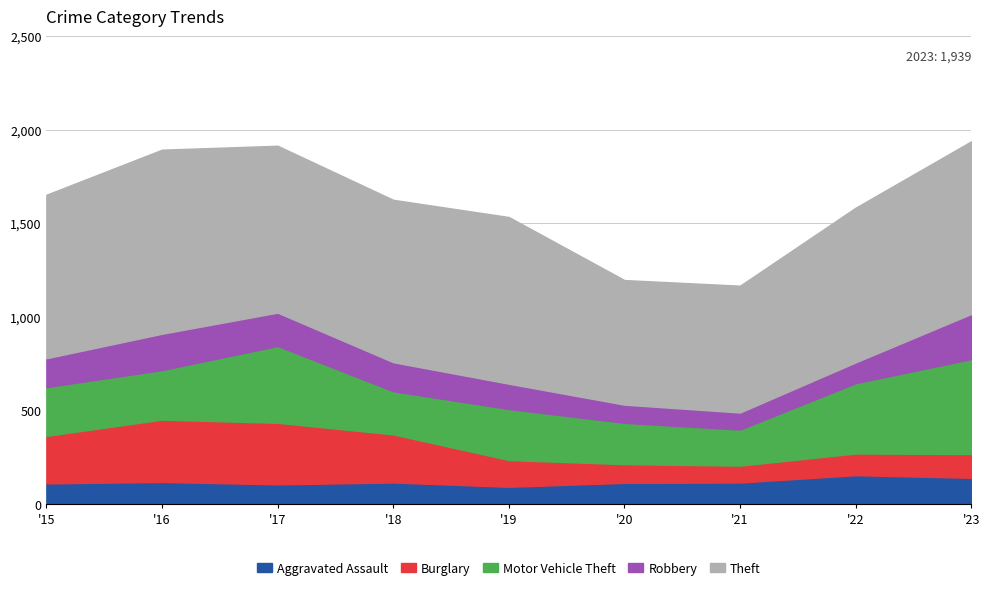

Is the value of Theft at 2023 greater than the value of Aggravated Assault at 2021?

Yes